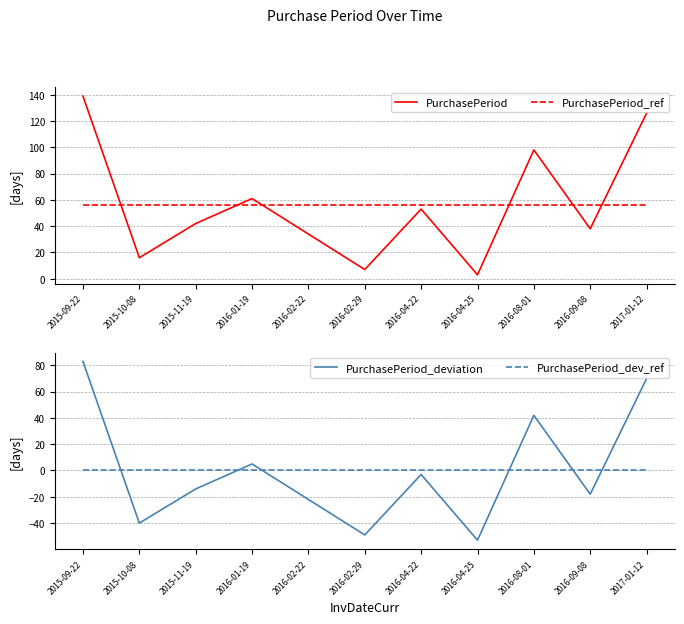

Between 2016-01-19 and 2015-11-19, which is larger?

2016-01-19